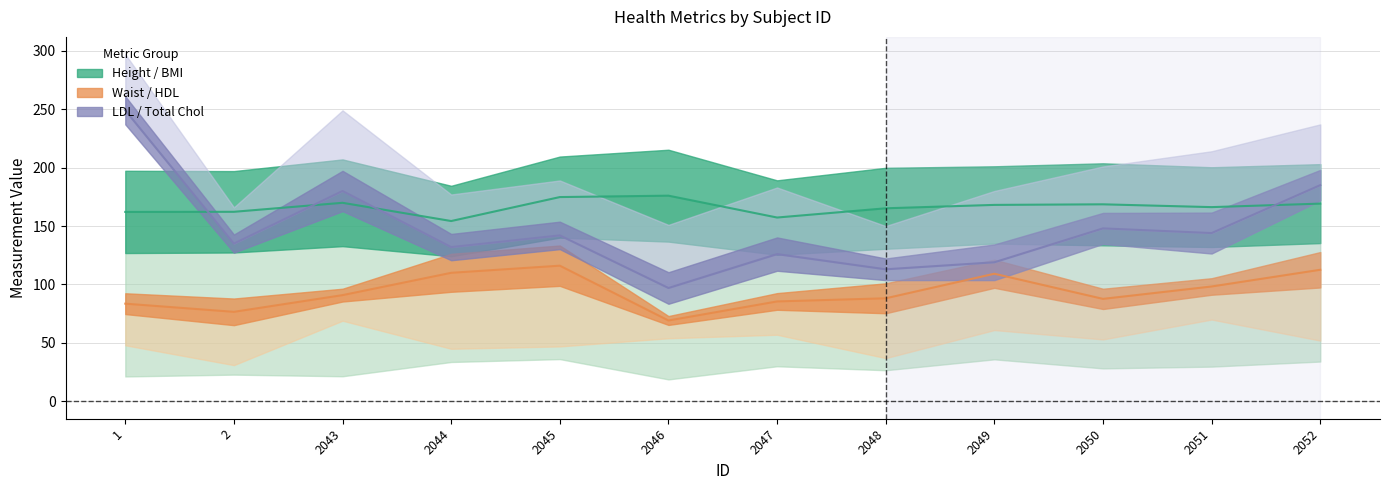

What is the maximum value shown in the chart?

249.0